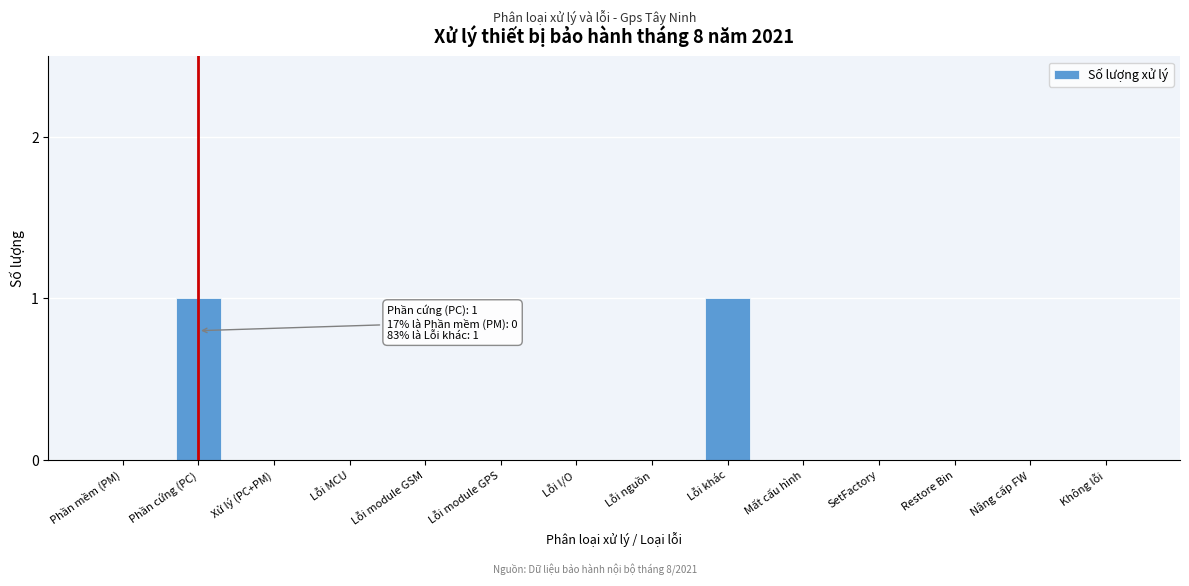

Reading left to right, extract all data points from this chart.

Phần mềm (PM)=0	Phần cứng (PC)=1	Xử lý (PC+PM)=0	Lỗi MCU=0	Lỗi module GSM=0	Lỗi module GPS=0	Lỗi I/O=0	Lỗi nguồn=0	Lỗi khác=1	Mất cấu hình=0	SetFactory=0	Restore Bin=0	Nâng cấp FW=0	Không lỗi=0